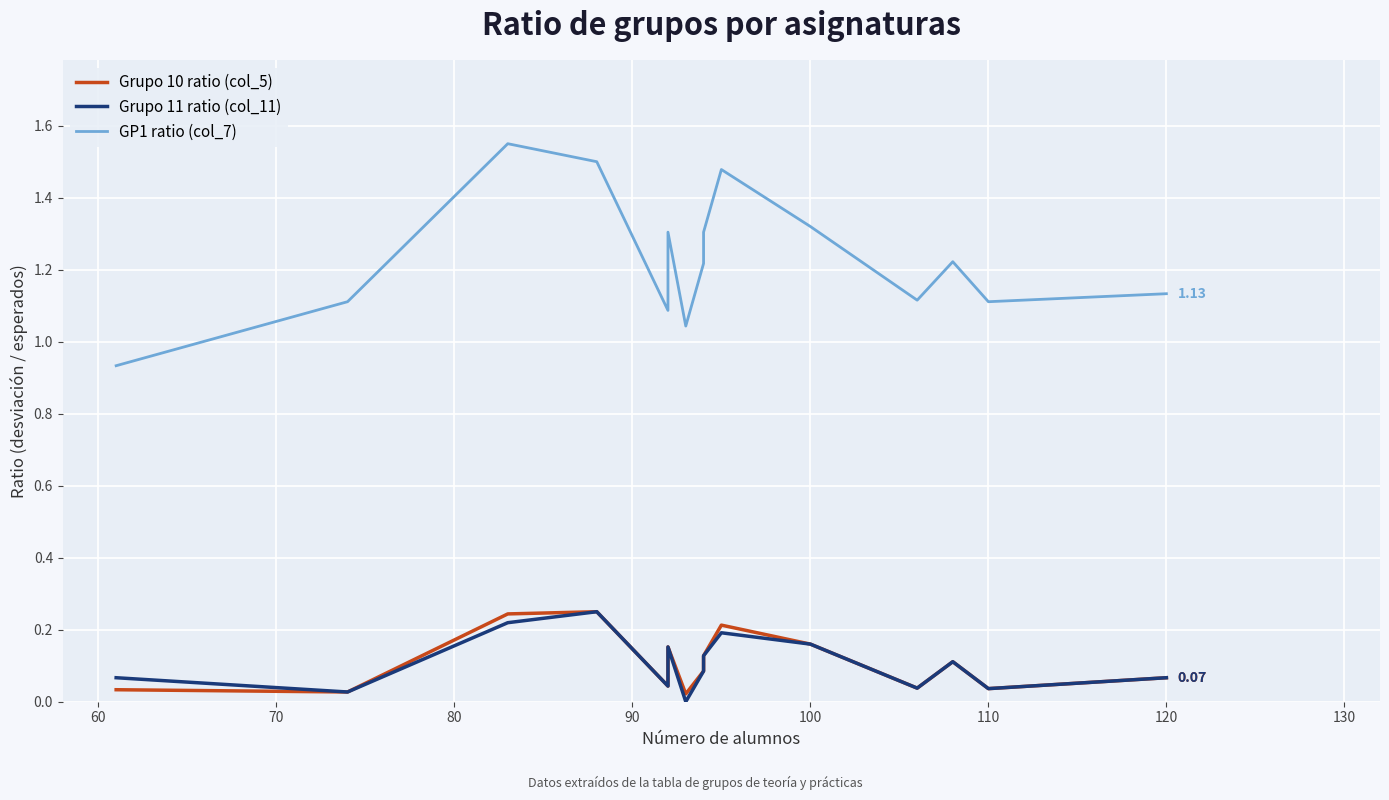

The value of GP1 ratio (col_7) at 120 is 1.1. True or false?

True